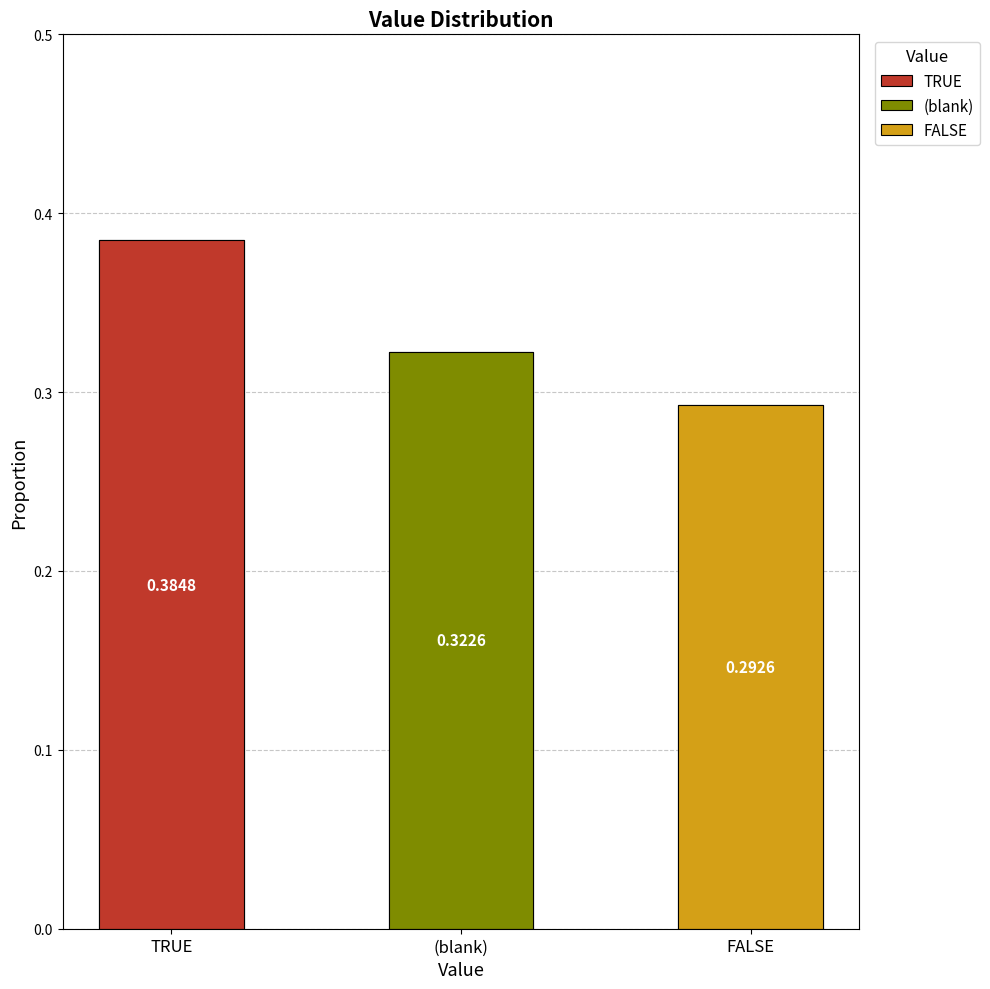

Which has a higher value, TRUE or FALSE?

TRUE